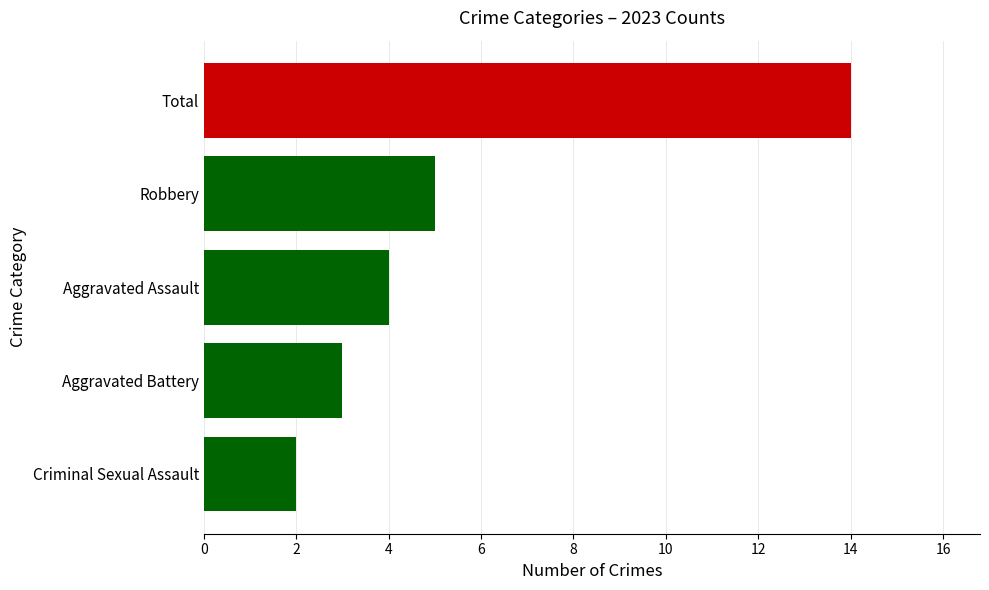

What is the change in value from Total to Criminal Sexual Assault?

-12